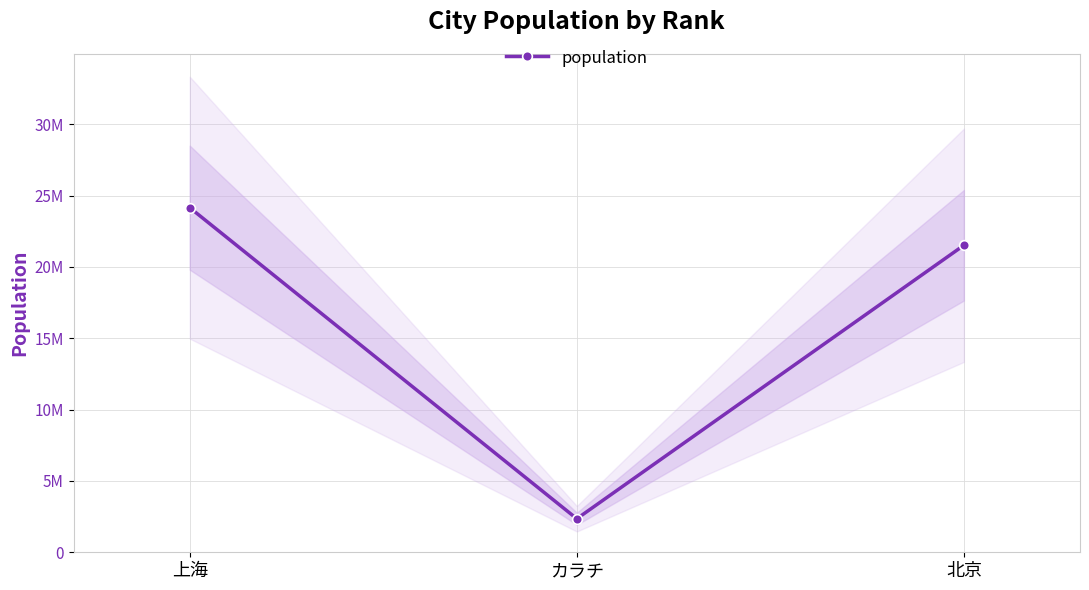

Which has a higher value, 北京 or カラチ?

北京